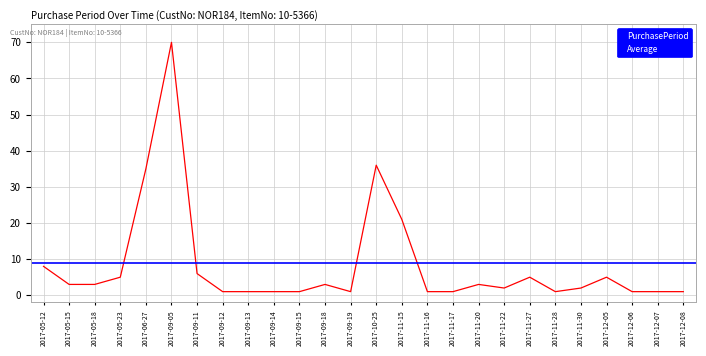

At which category does the data reach its first local valley?

2017-09-19